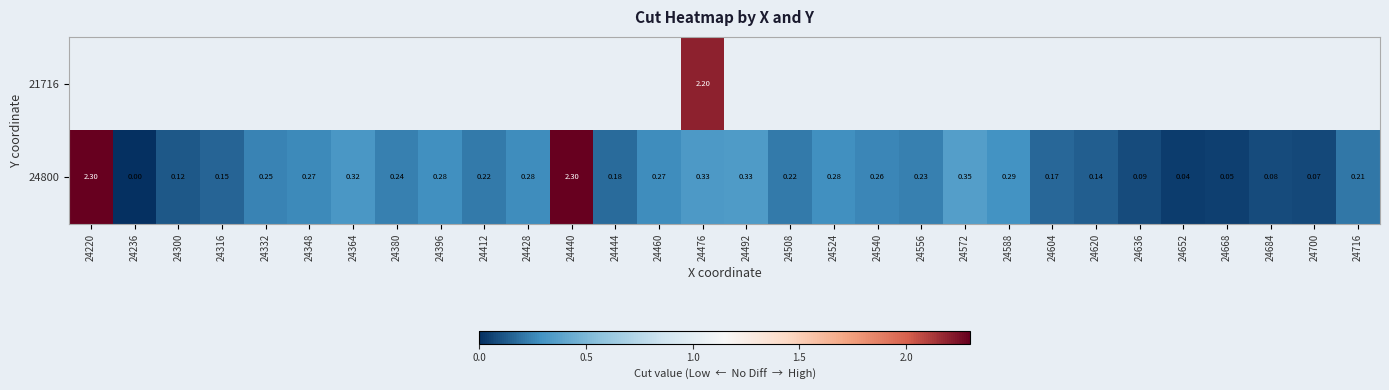

How many positive values does the 24800 series have?

29